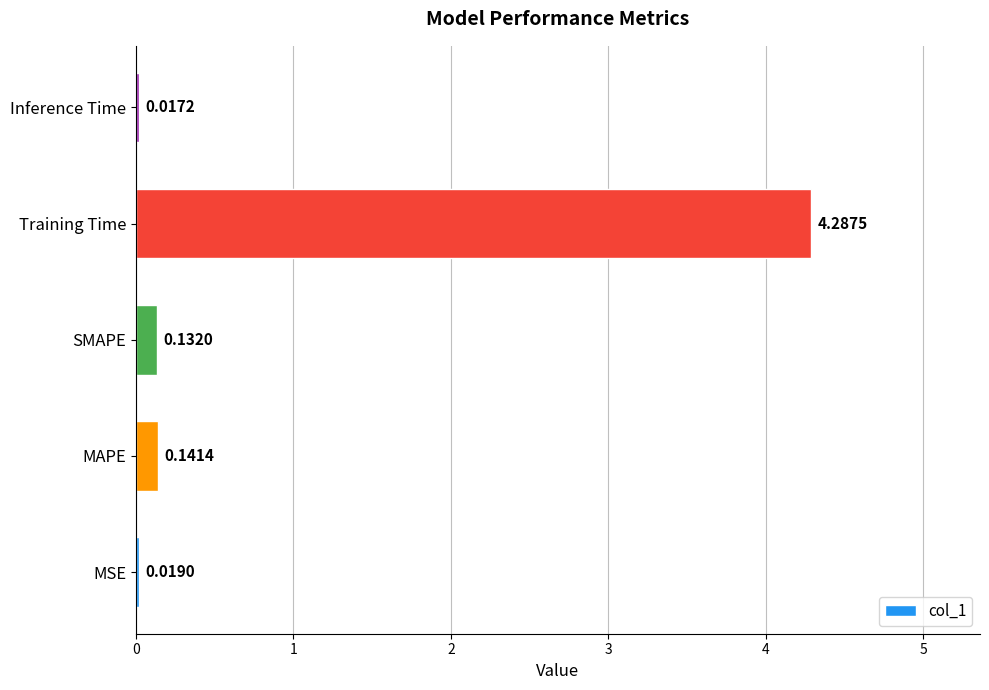

How many distinct data groups are displayed?

1